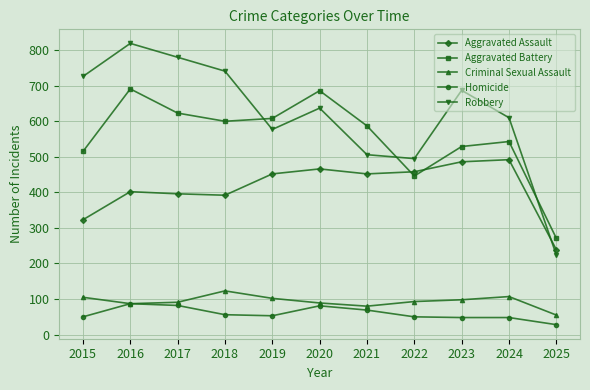

At which label does Aggravated Assault reach its minimum?

2025